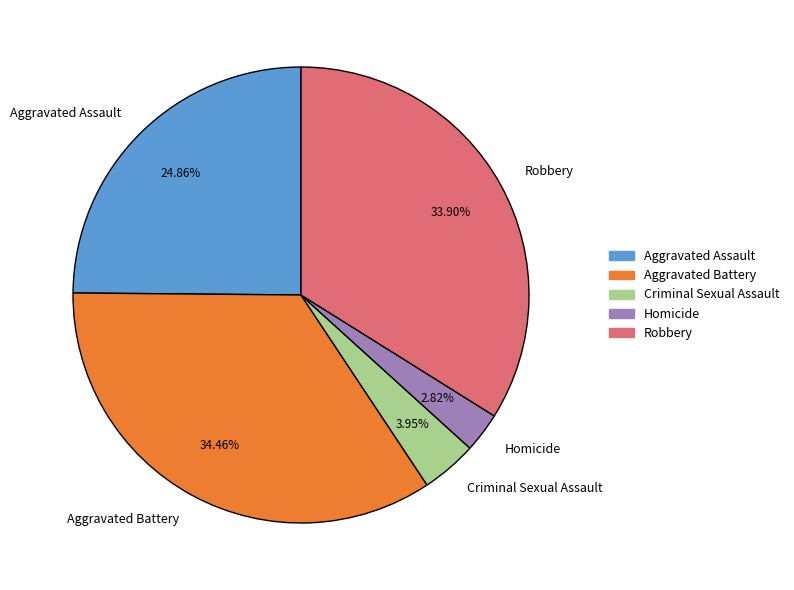

Rank the categories by value from lowest to highest.

Homicide, Criminal Sexual Assault, Aggravated Assault, Robbery, Aggravated Battery